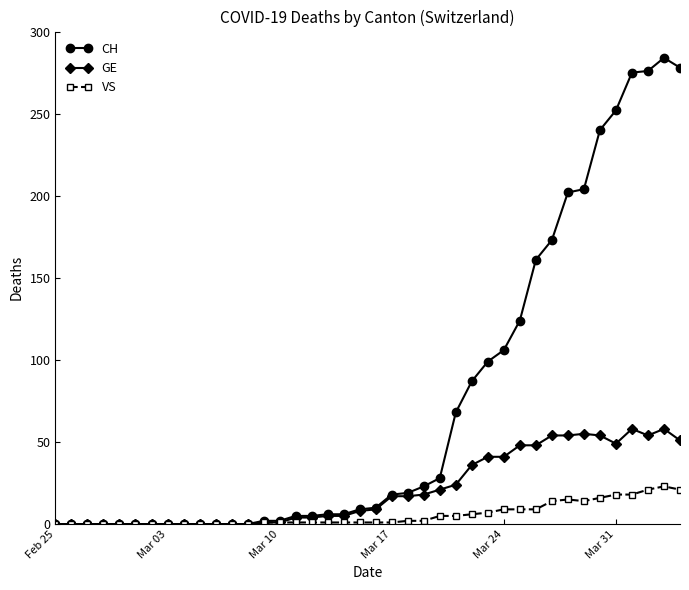

Which series has the largest range (max minus min)?

CH